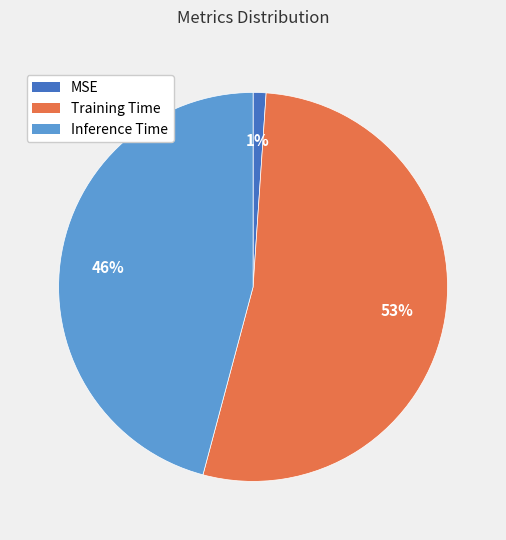

How many slices are in this pie chart?

3